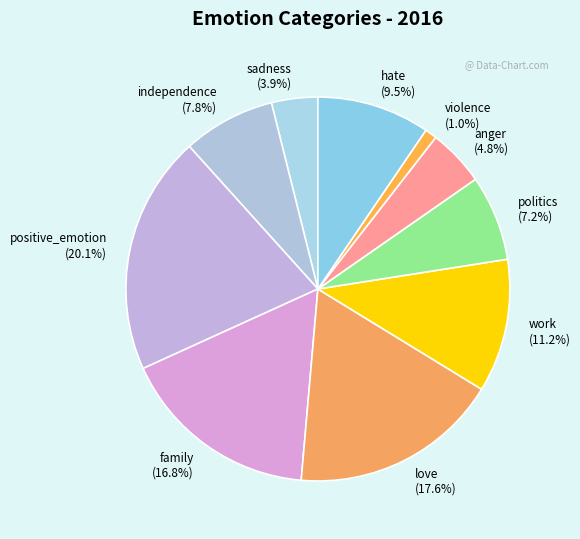

Which slice is the largest?

positive_emotion